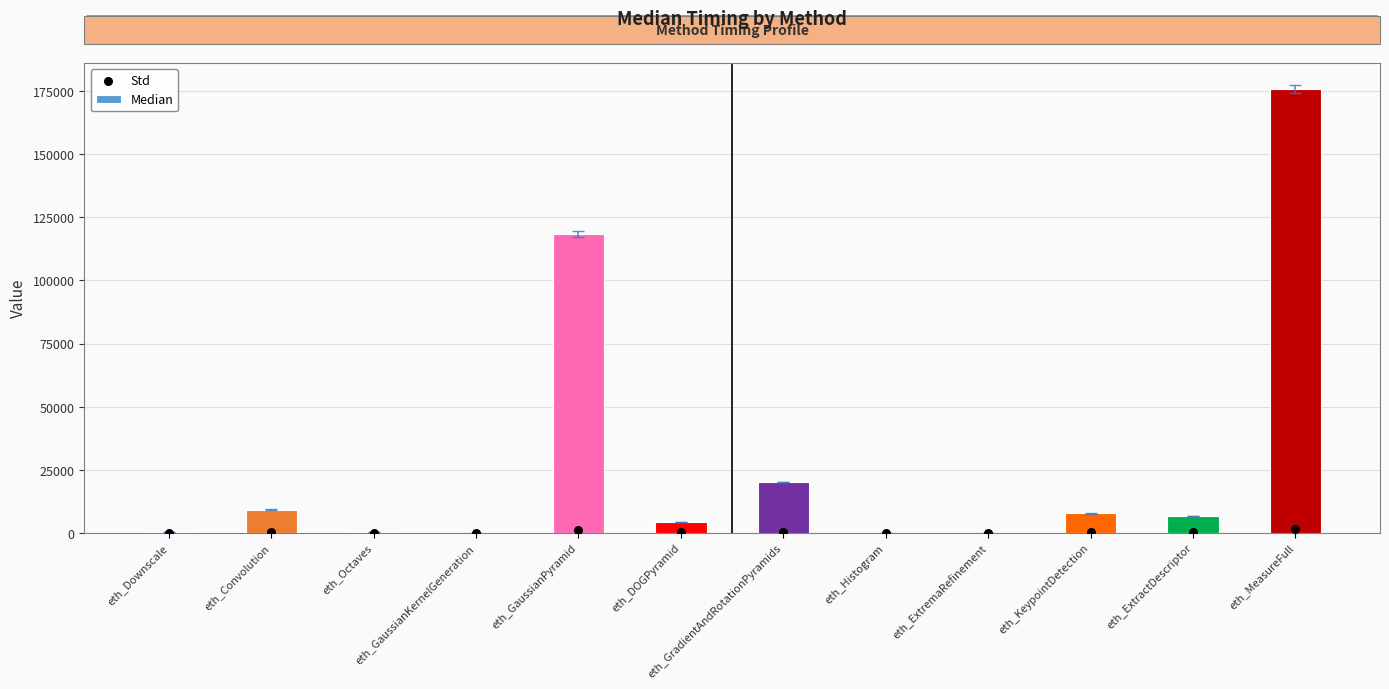

What are all the series names shown in the legend?

Median, Std